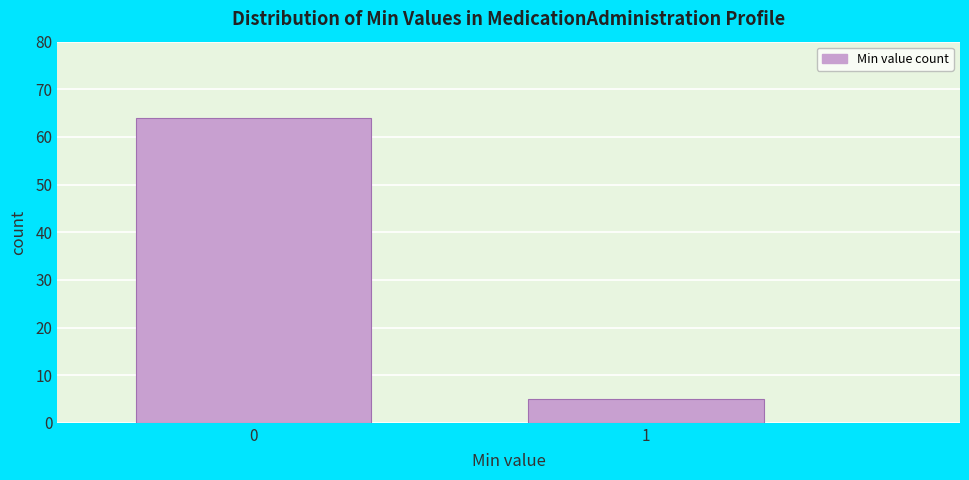

Reading left to right, extract all data points from this chart.

0=64	1=5